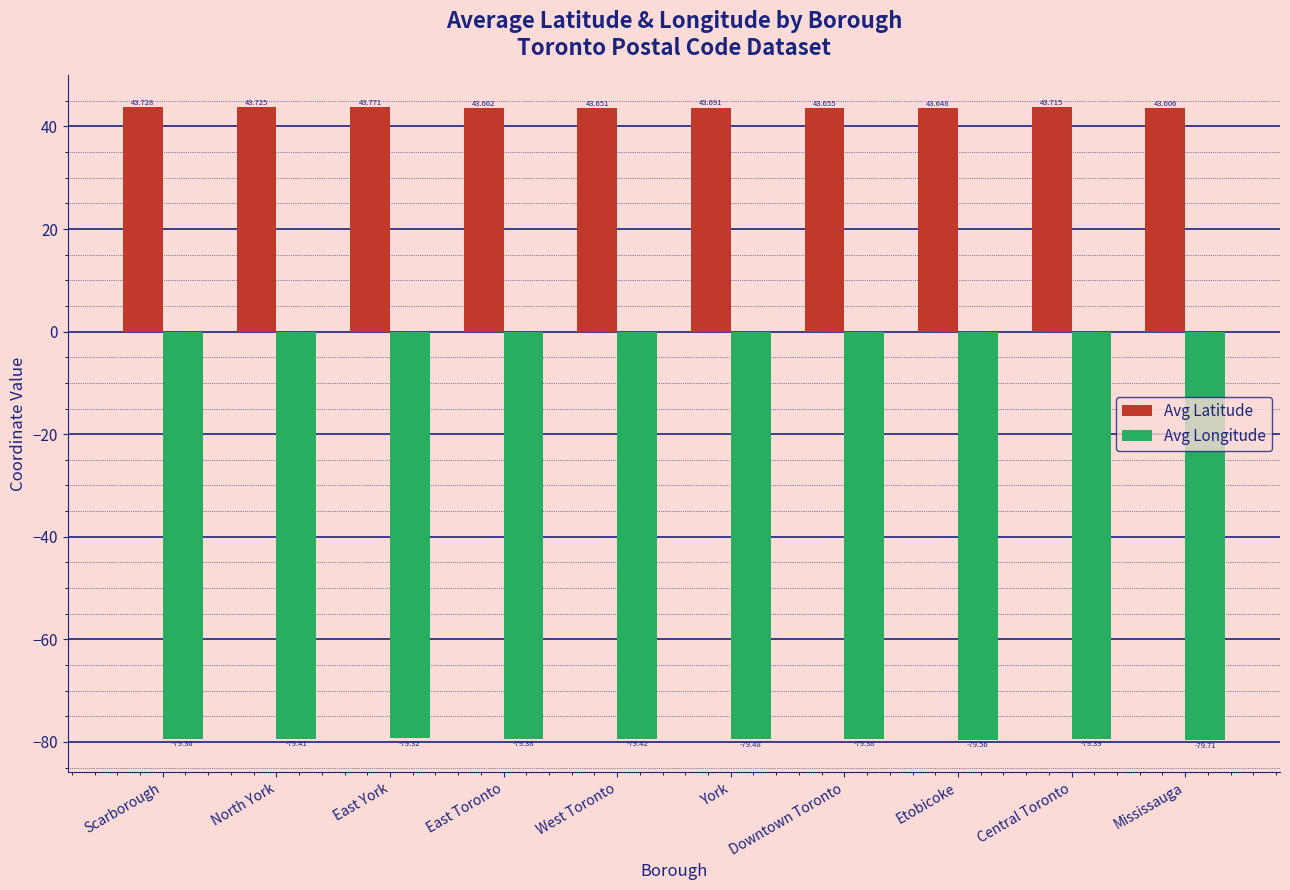

True or false: Avg Longitude has a value of -79.4 at Central Toronto.

True